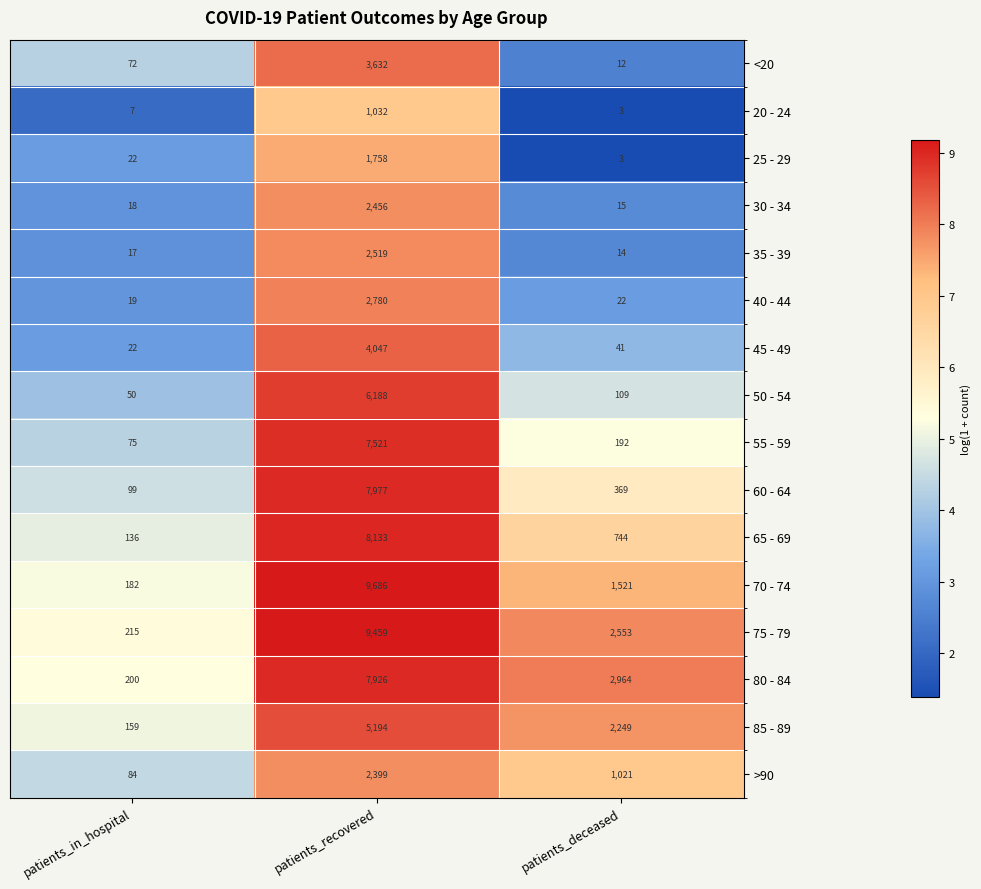

Read the 55 - 59 value at patients_in_hospital.

75